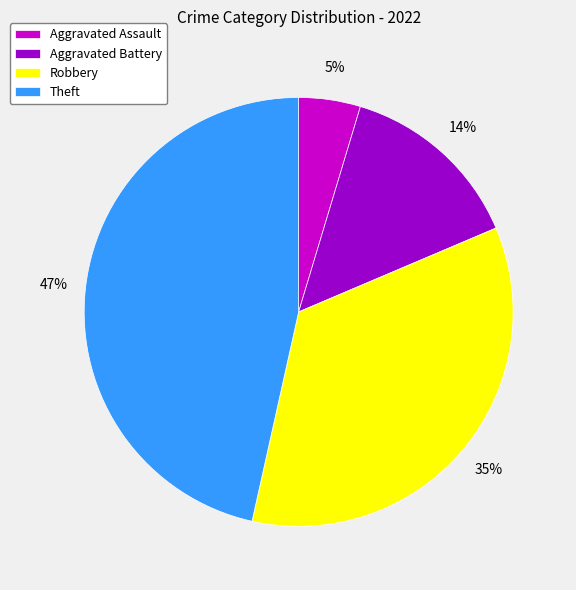

Which slice is the smallest?

Aggravated Assault